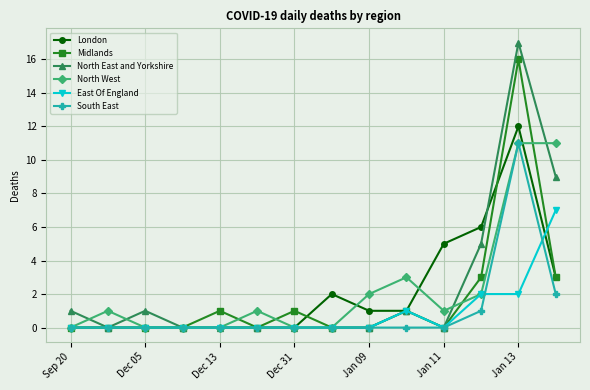

What is the highest value of the North West series?

11